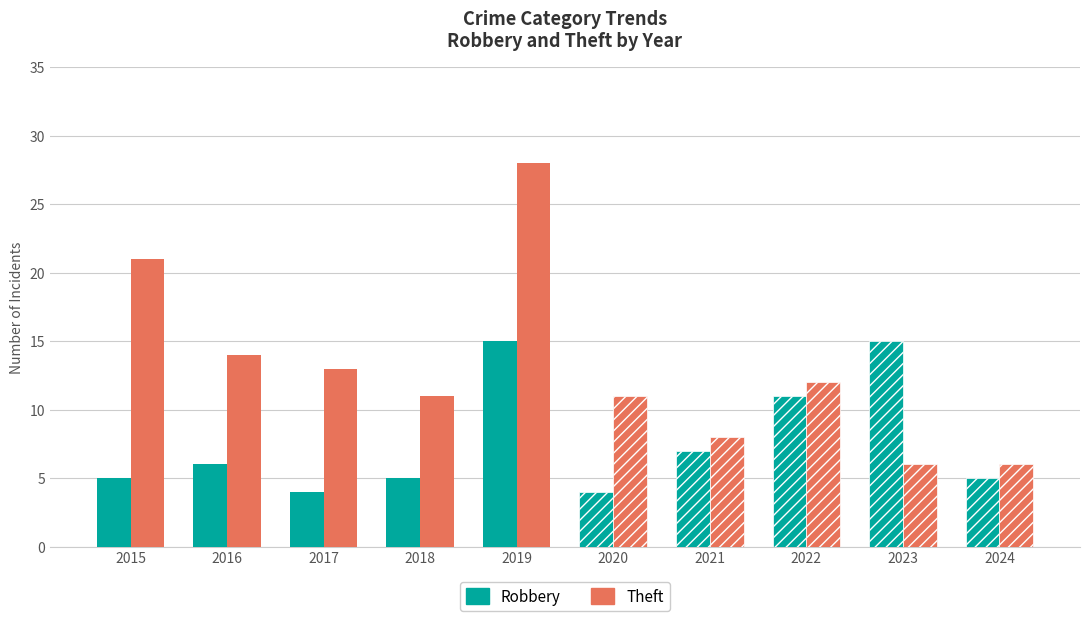

How many data points does each series have?

10